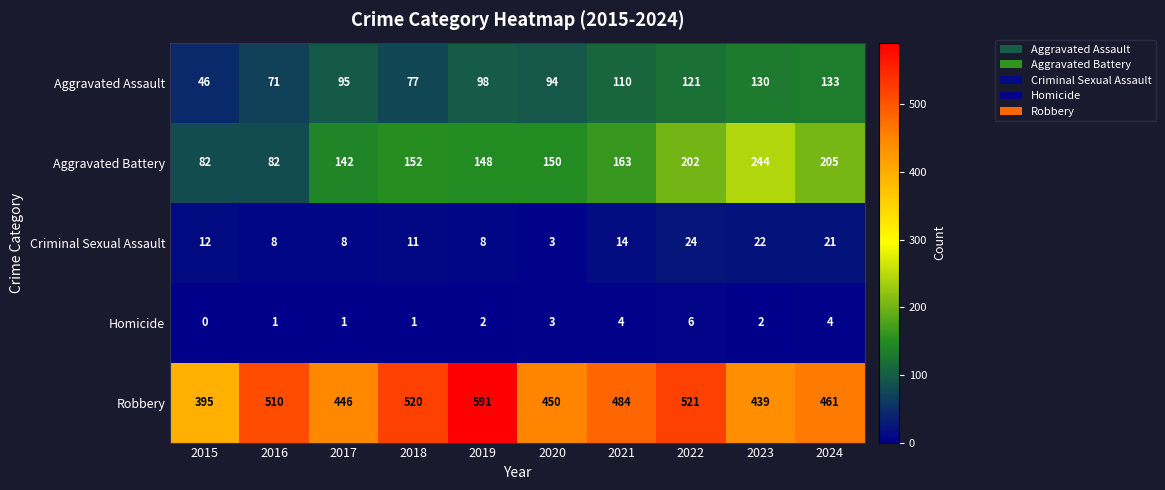

List the series in order of their peak value, lowest first.

Homicide, Criminal Sexual Assault, Aggravated Assault, Aggravated Battery, Robbery